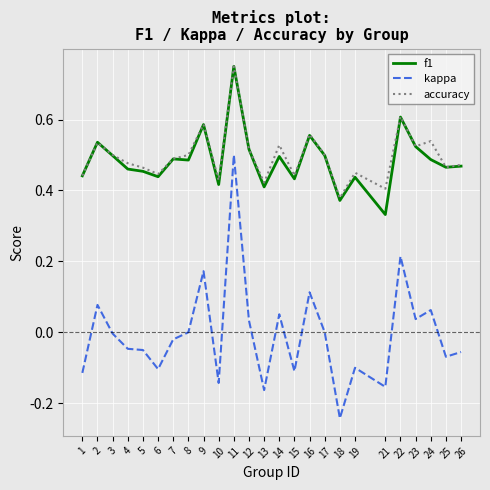

What is the total value across all series at 8?

1.0